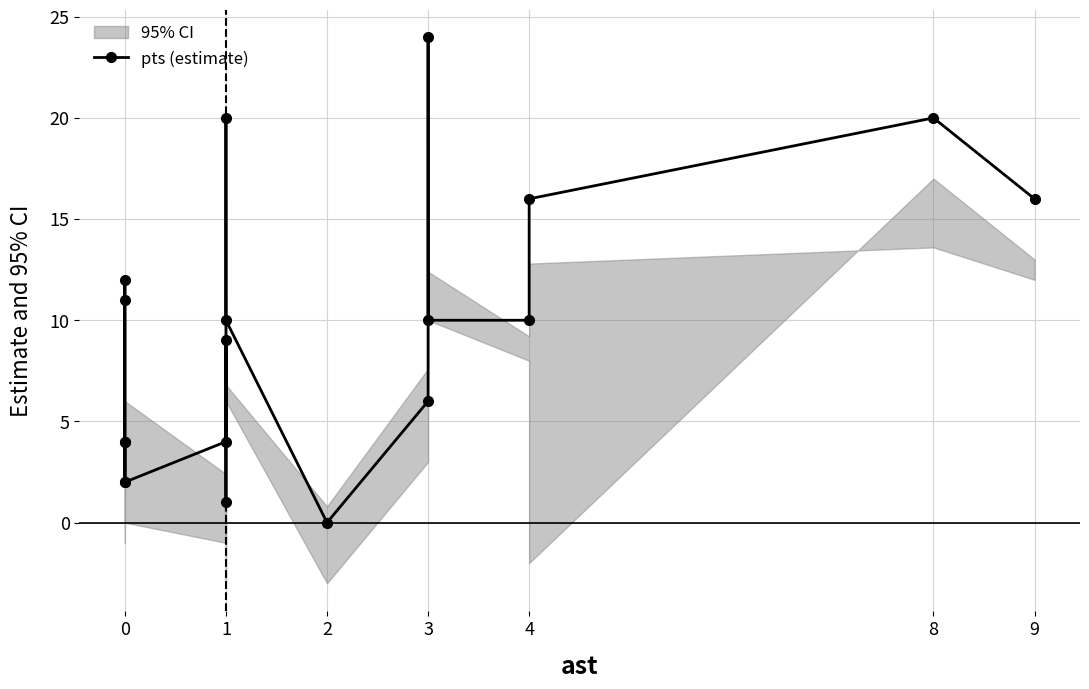

What is the sum of all values?

181